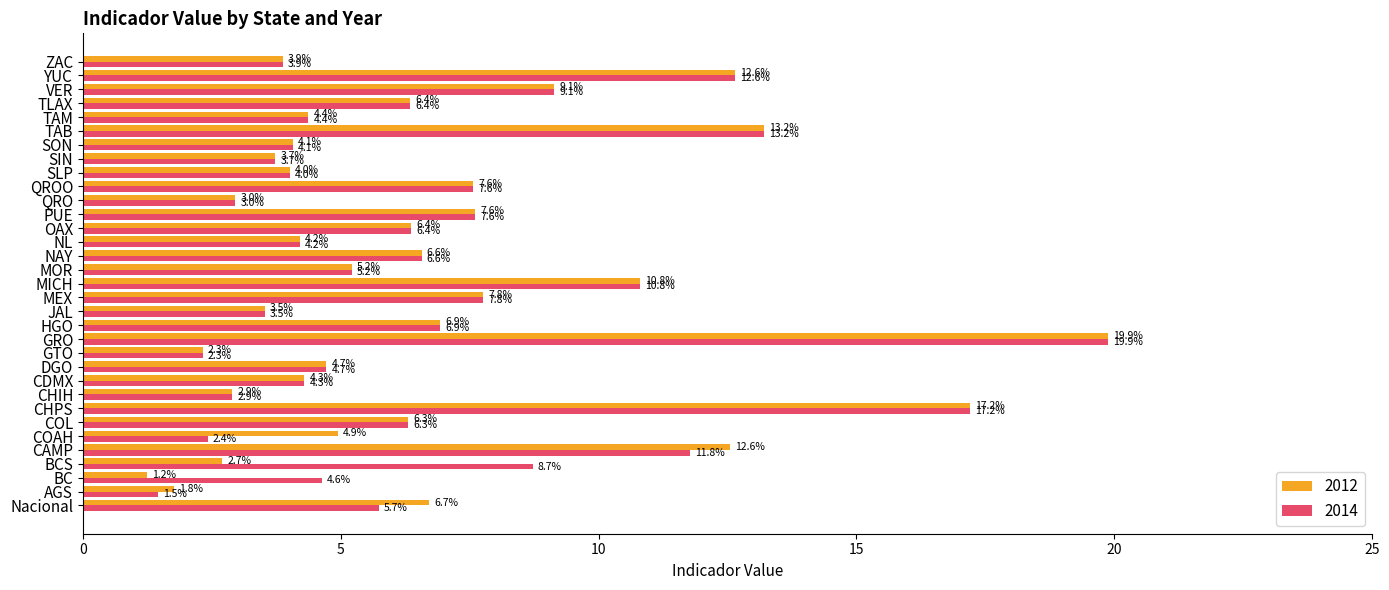

List the series in order of their overall mean, lowest first.

2012, 2014